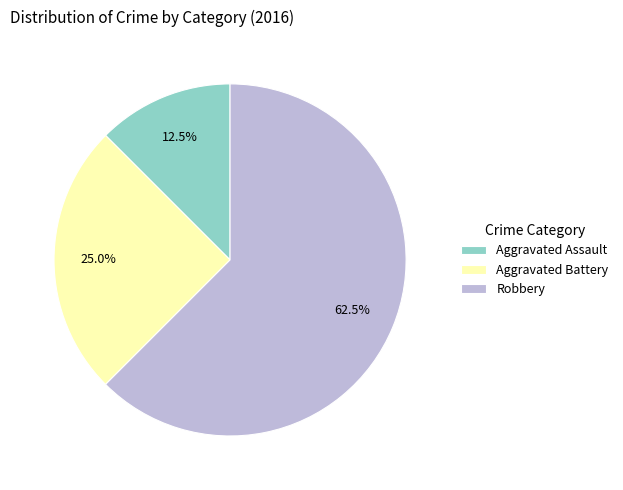

What is the total percentage of Aggravated Battery and Aggravated Assault?

37.5%